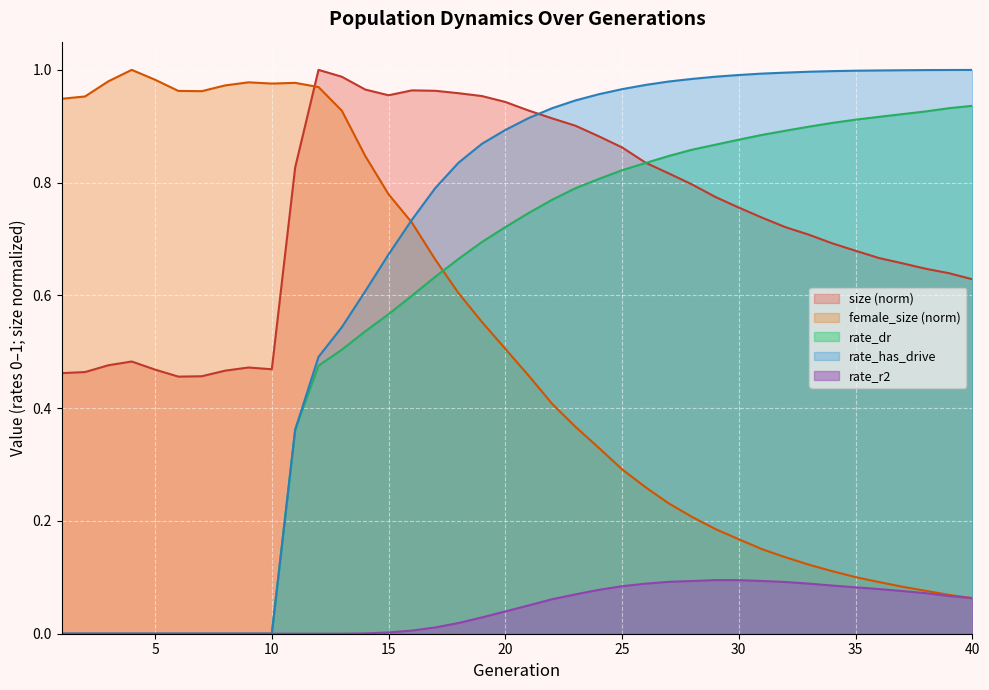

How many intersections are there between rate_has_drive and female_size?

1